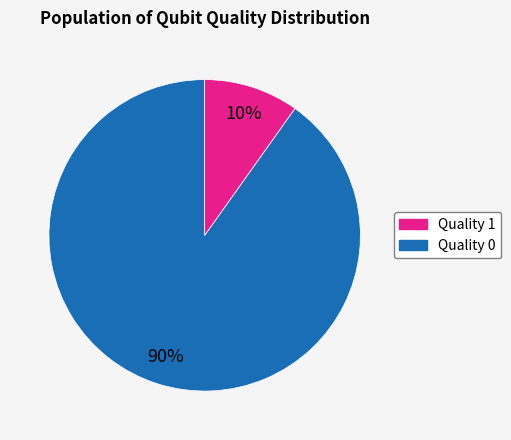

Is there a majority slice in this chart?

Yes